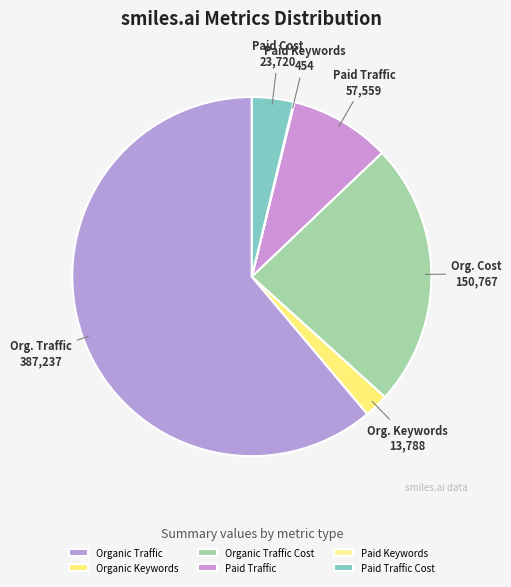

The Organic Keywords slice represents 8% of the pie. True or false?

False